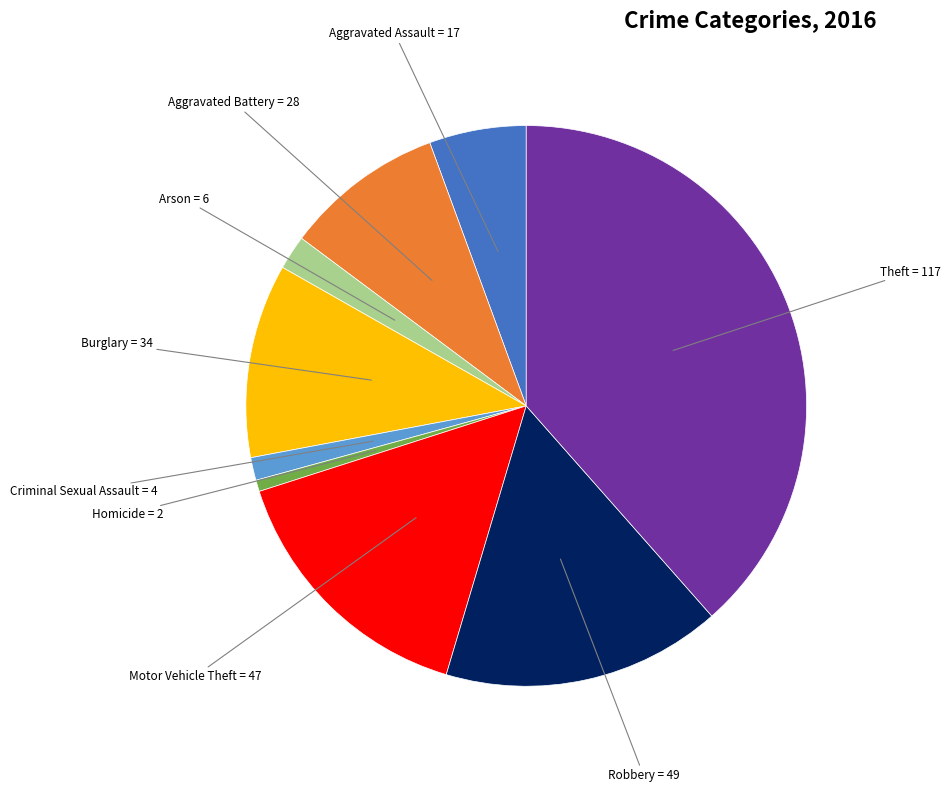

Does any single category account for the majority?

No